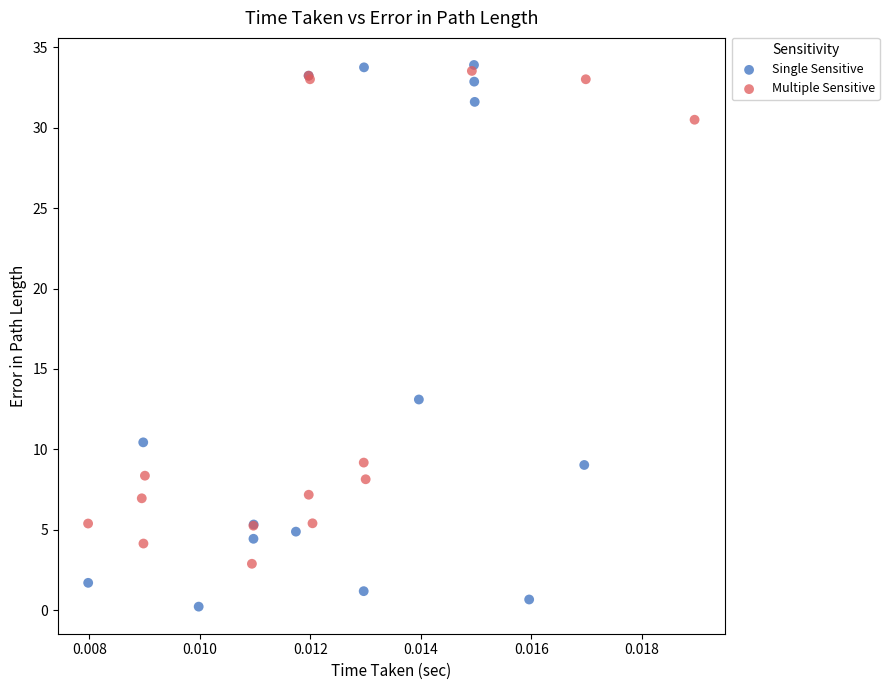

Which series has the largest Y range (max minus min)?

Single Sensitive